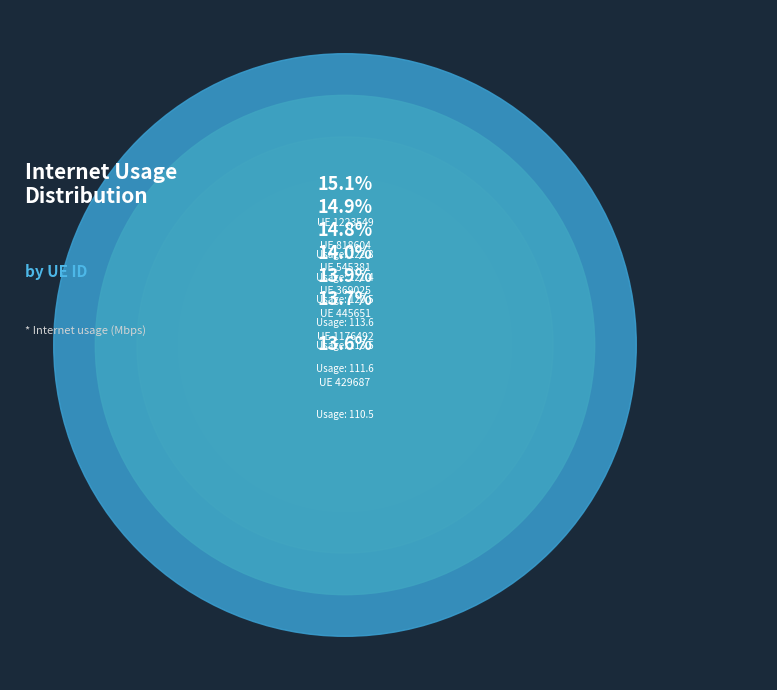

What percentage is the 1223549 slice, to the nearest percent?

15%